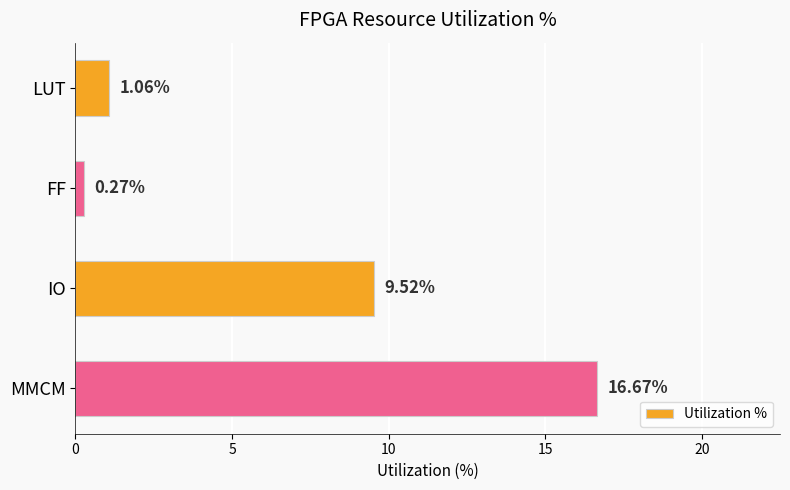

How many data points does each series have?

4